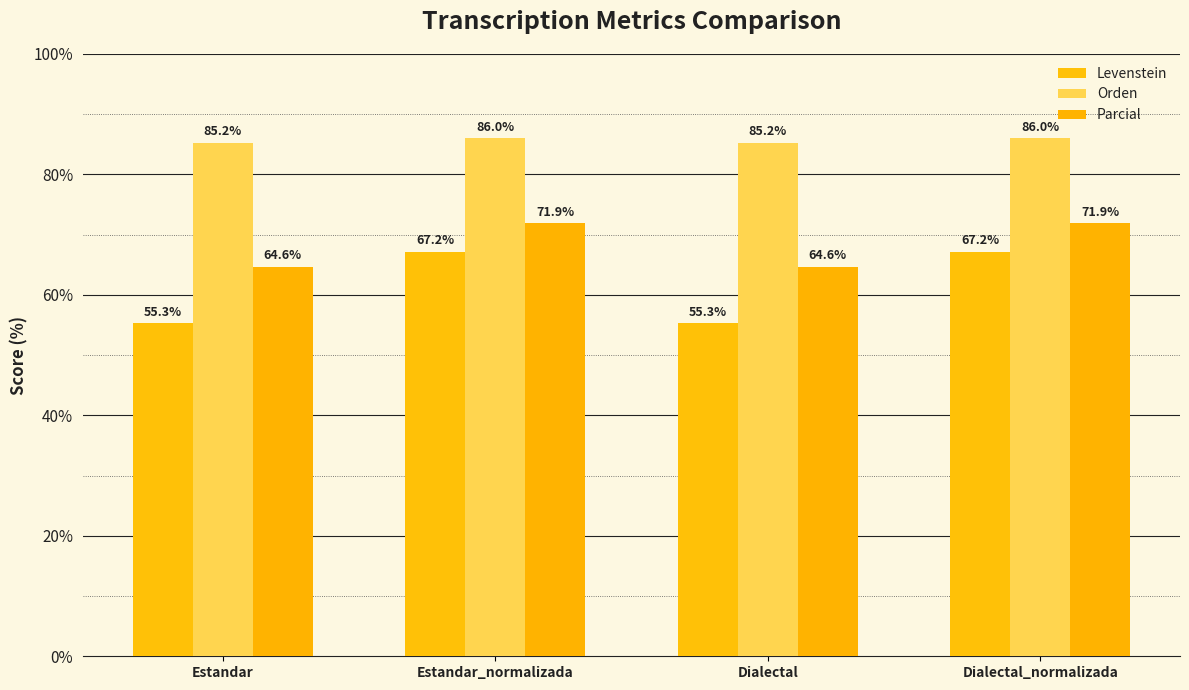

Where is Orden nearest to the value 85?

Estandar